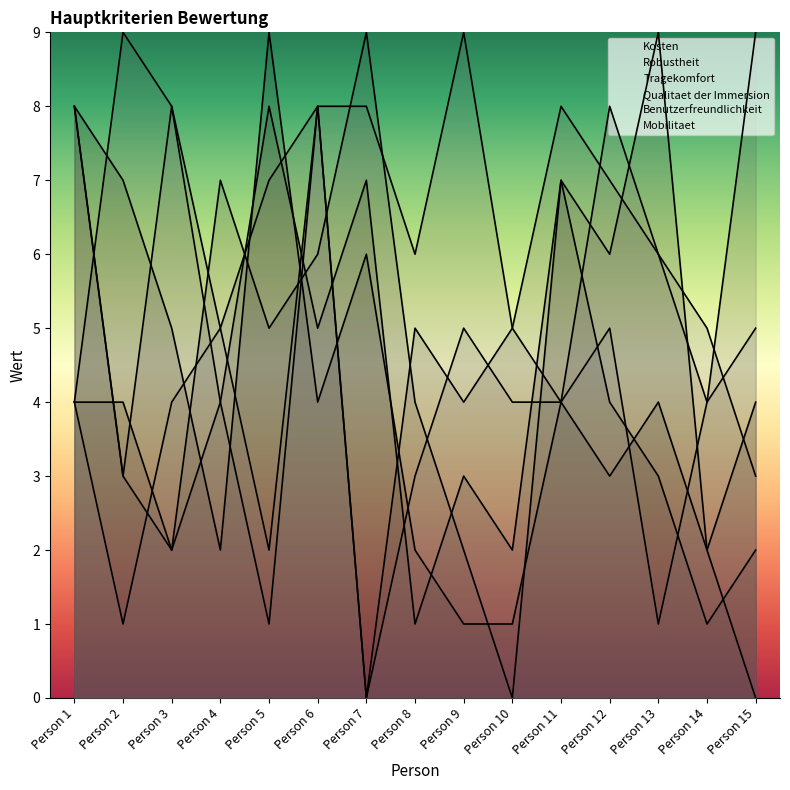

How many interior local valleys does the Kosten series have?

4